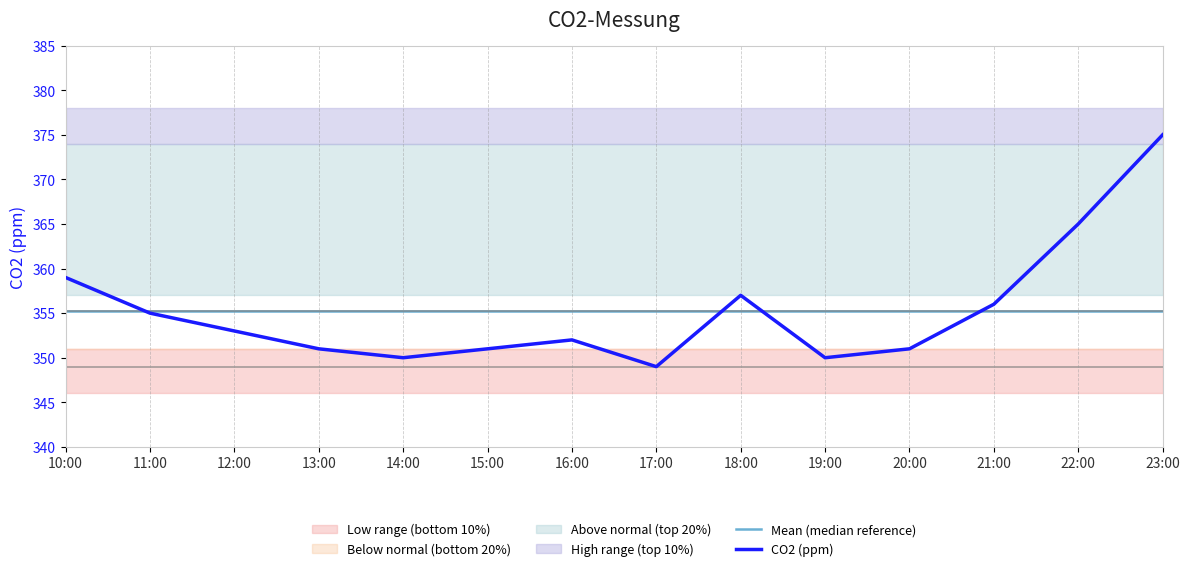

What is the minimum value for CO2 (ppm)?

349.0